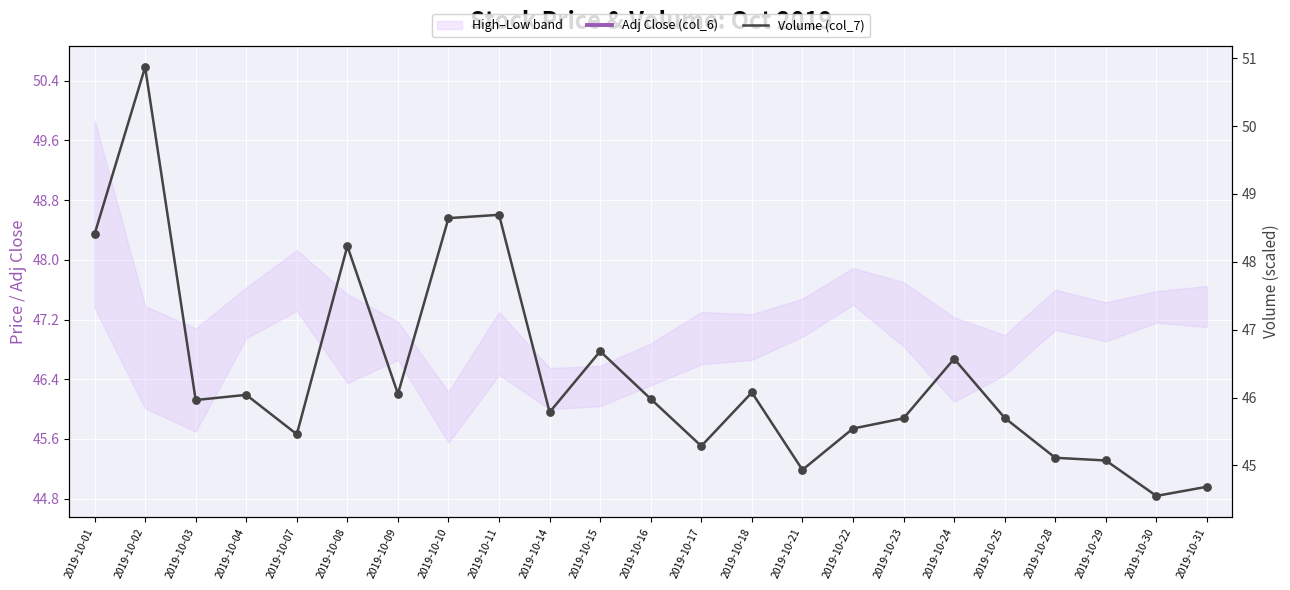

At how many categories does at least one series exceed 41?

23